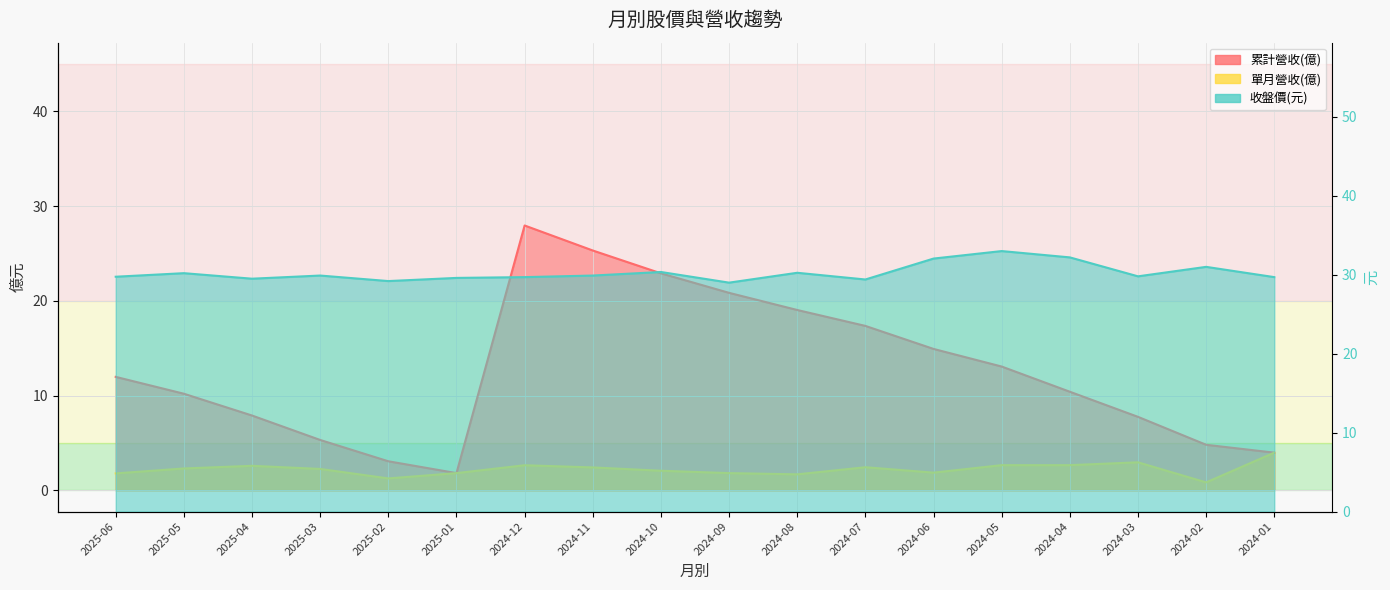

True or false: 單月營收(億) and 累計營收(億) cross at least once.

False